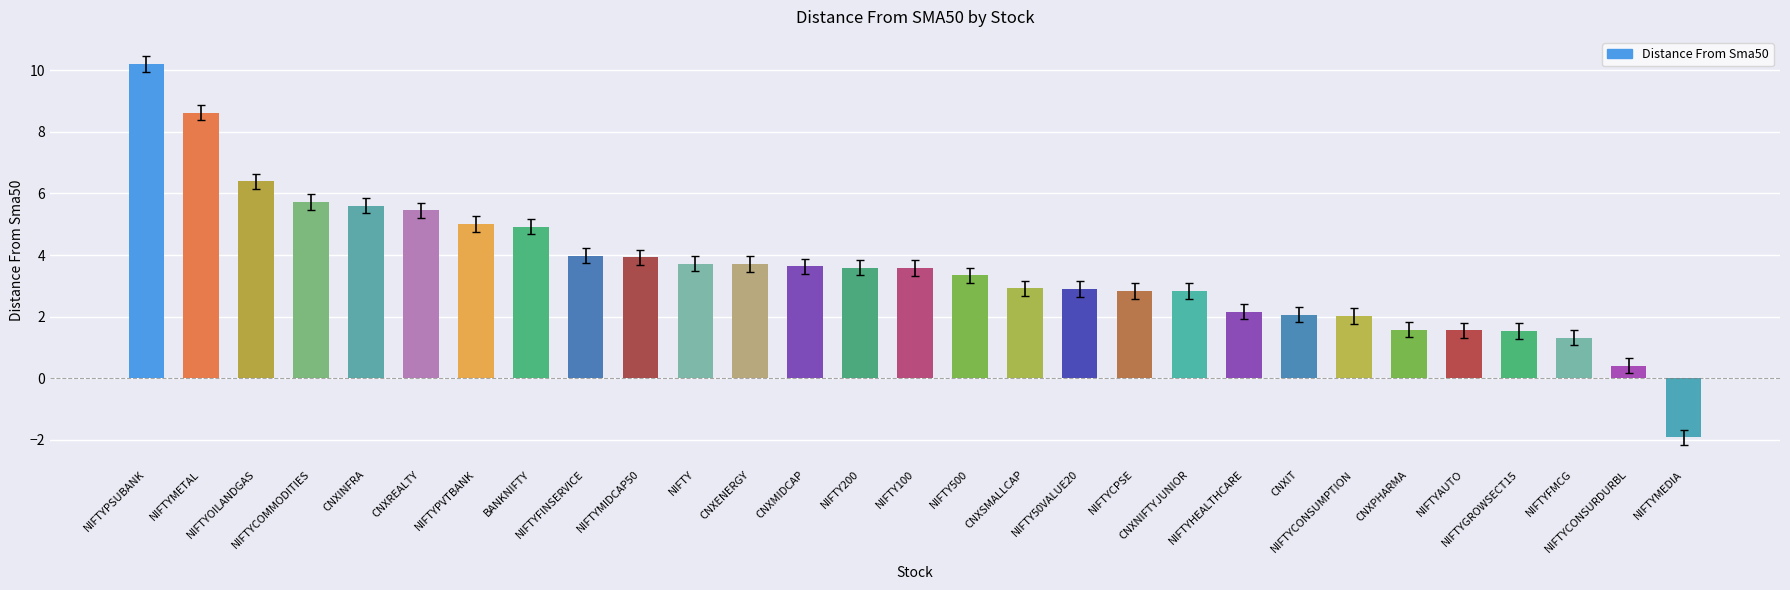

What is the difference between the second highest and minimum values?

10.5